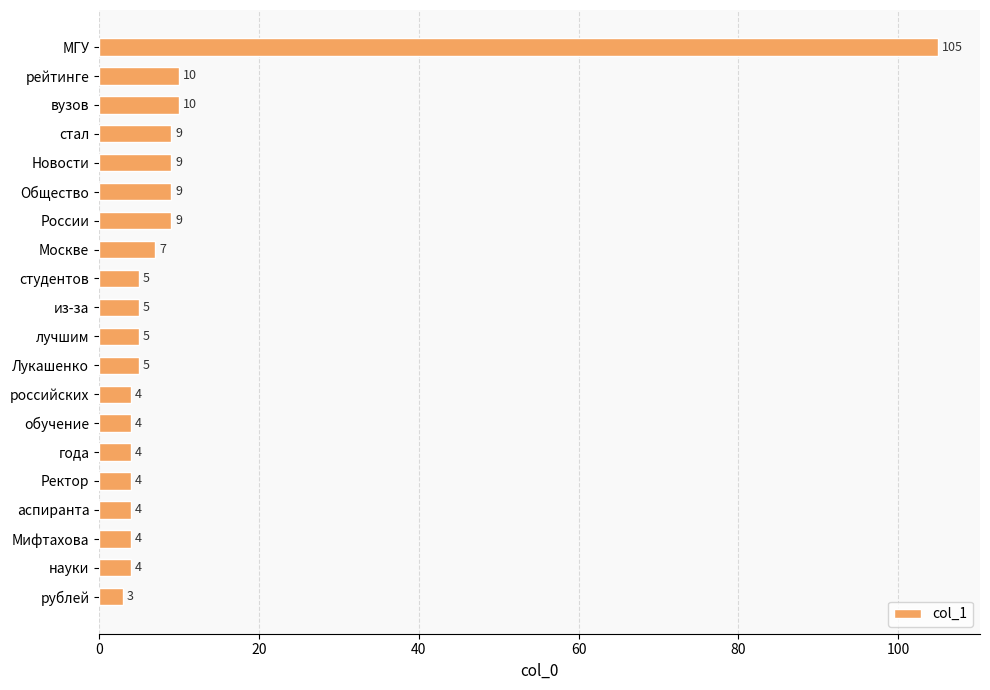

Is it true that the value at Москве is 7?

True